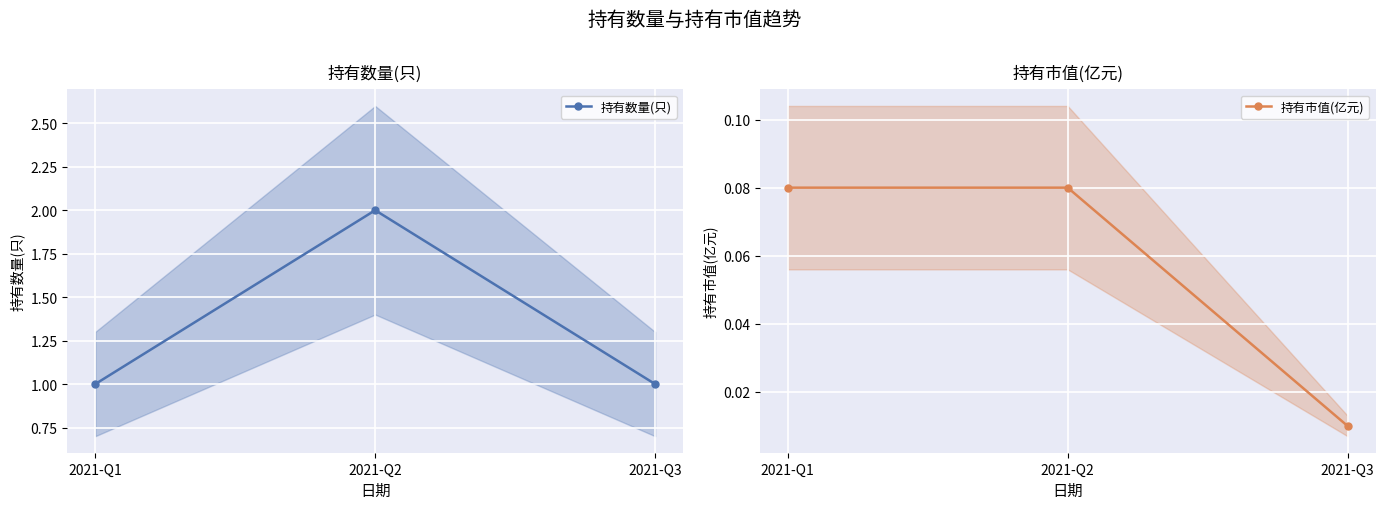

Reading right to left, what are all the values shown in this chart?

持有数量(只): 2021-Q3=1.0	2021-Q2=2.0	2021-Q1=1.0
持有市值(亿元): 2021-Q3=0.0	2021-Q2=0.1	2021-Q1=0.1